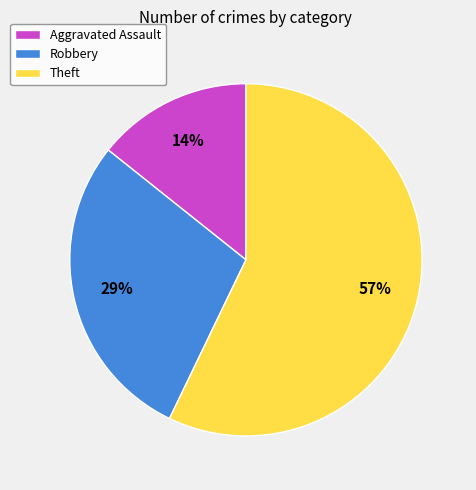

To the nearest percent, what is the combined percentage of Robbery and Aggravated Assault?

43%